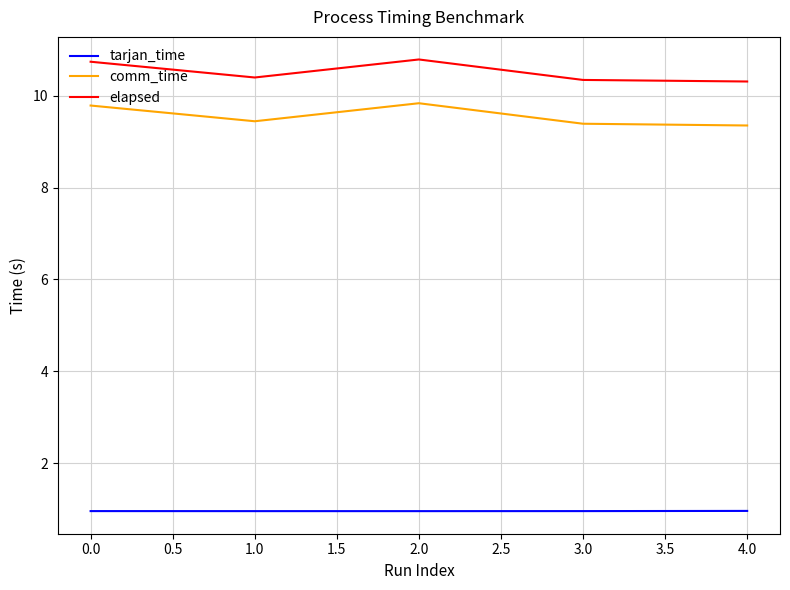

What is the total value across all series at 1.0?

20.8